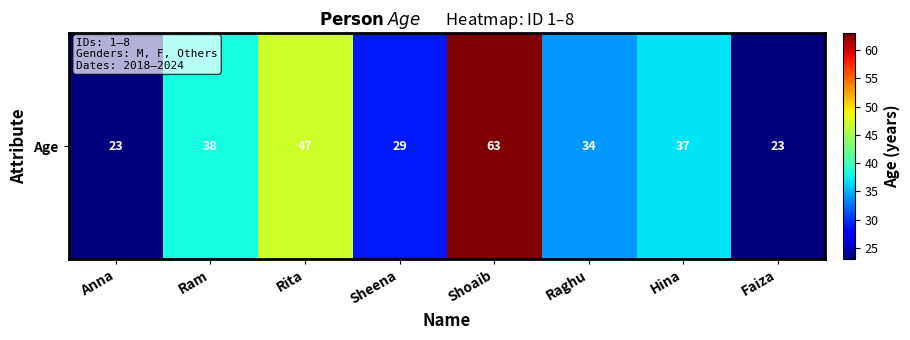

What is the sum of the values at Shoaib and Ram?

101